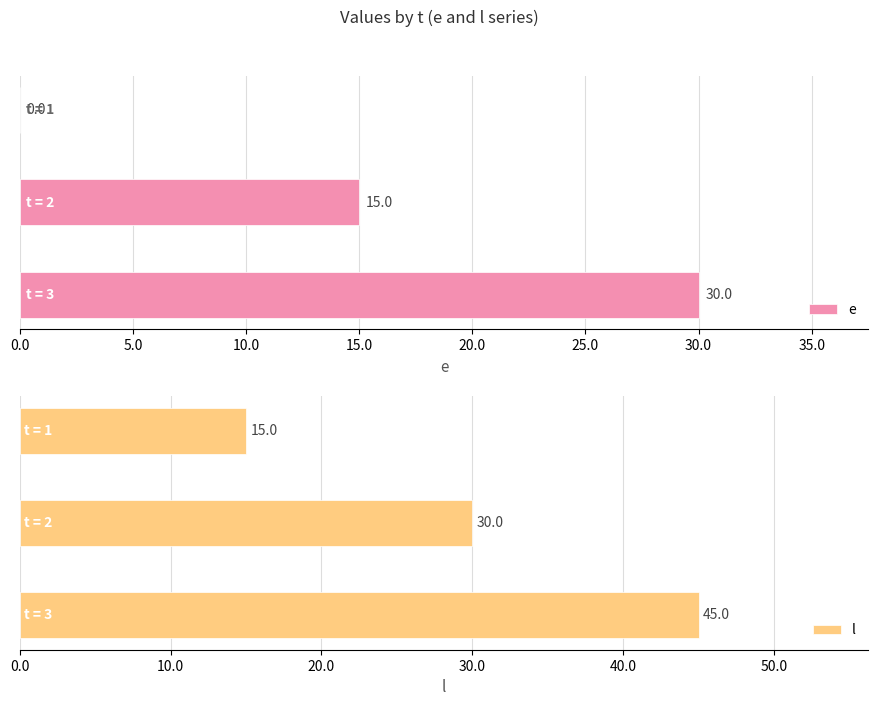

What is the sum of the l values at 0.0 and 5.0?

45